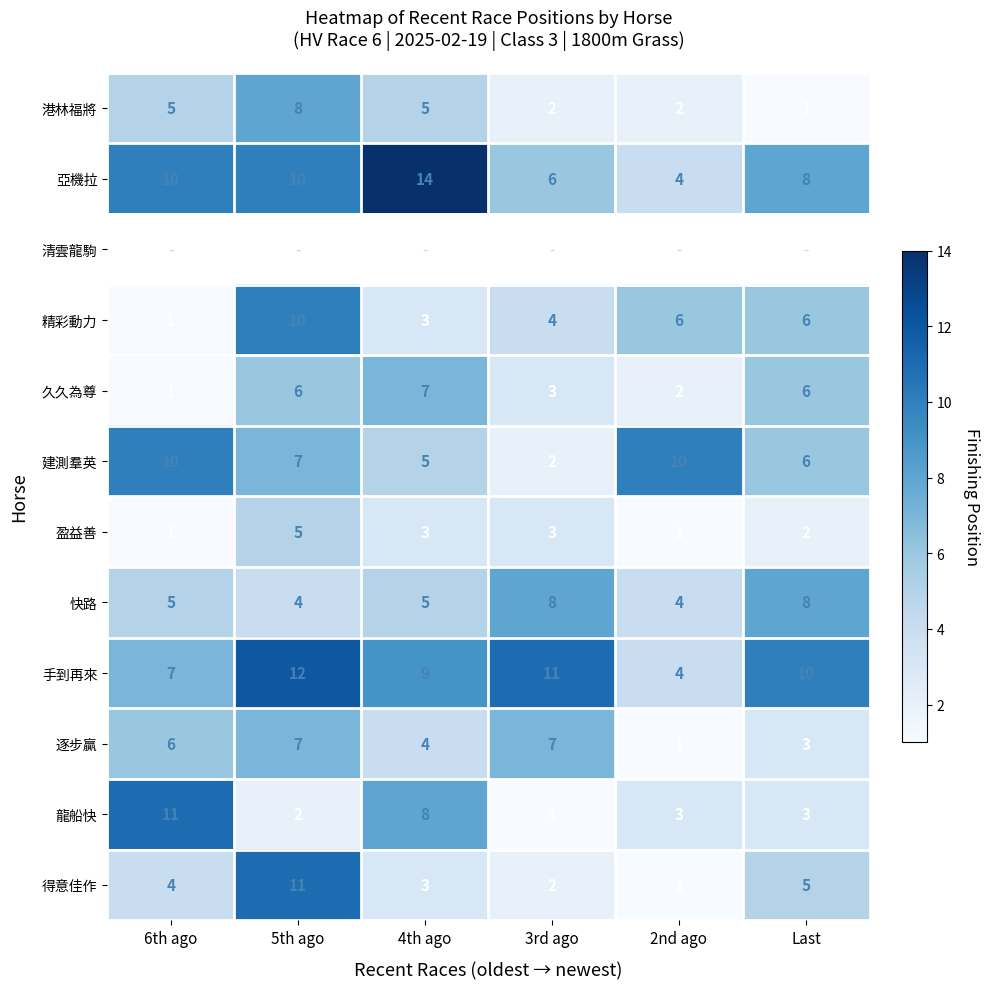

What is the sum of the 快路 values at 5th ago and 2nd ago?

8